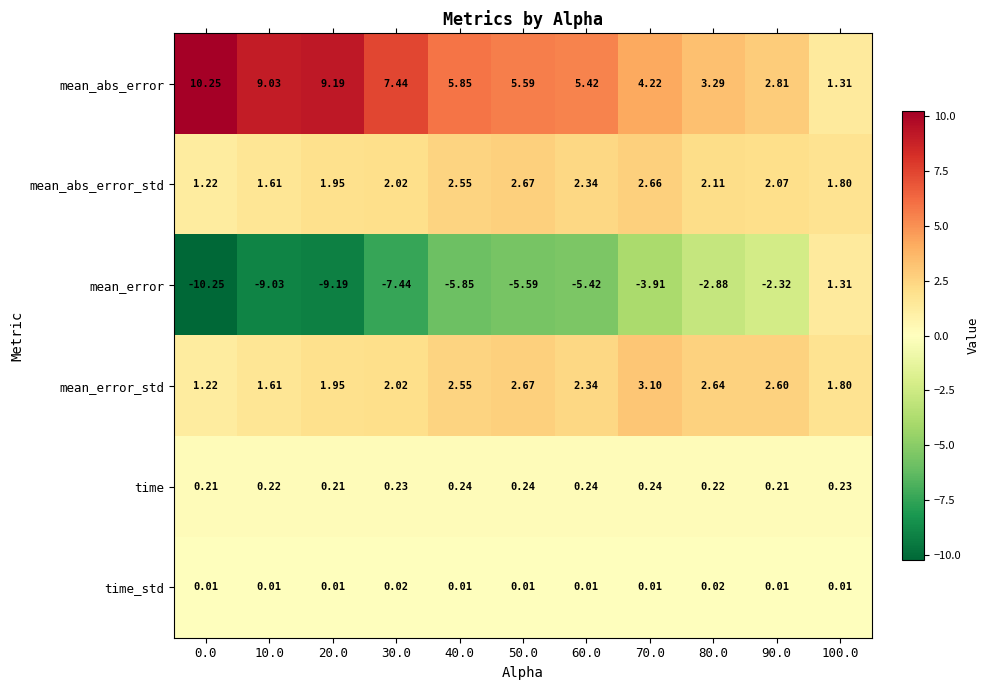

Which series has the largest range (max minus min)?

mean_error